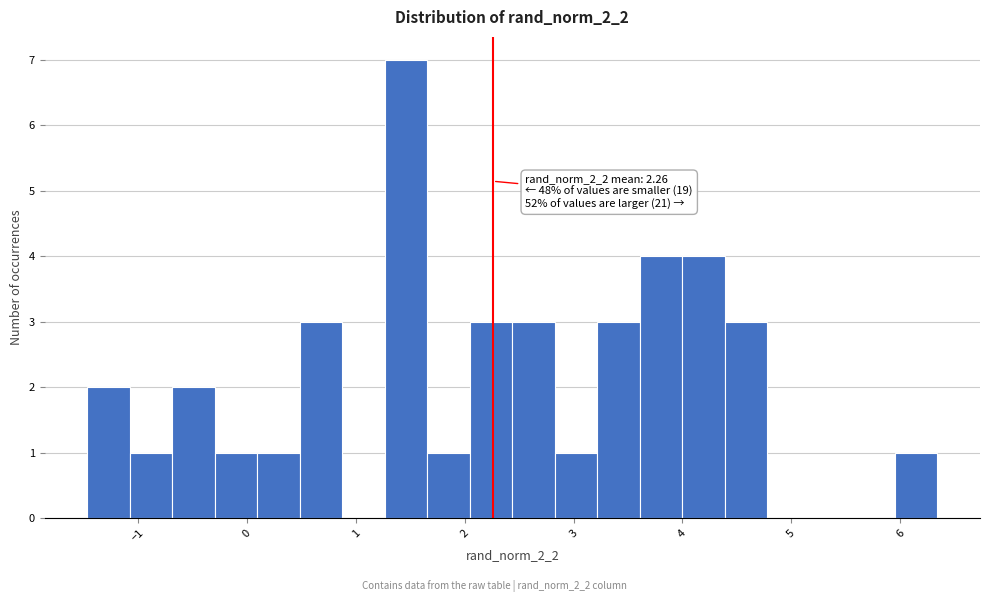

Around what value on the x-axis is the tallest bar? Give the approximate position of its centre, as read against the axis.

1.5